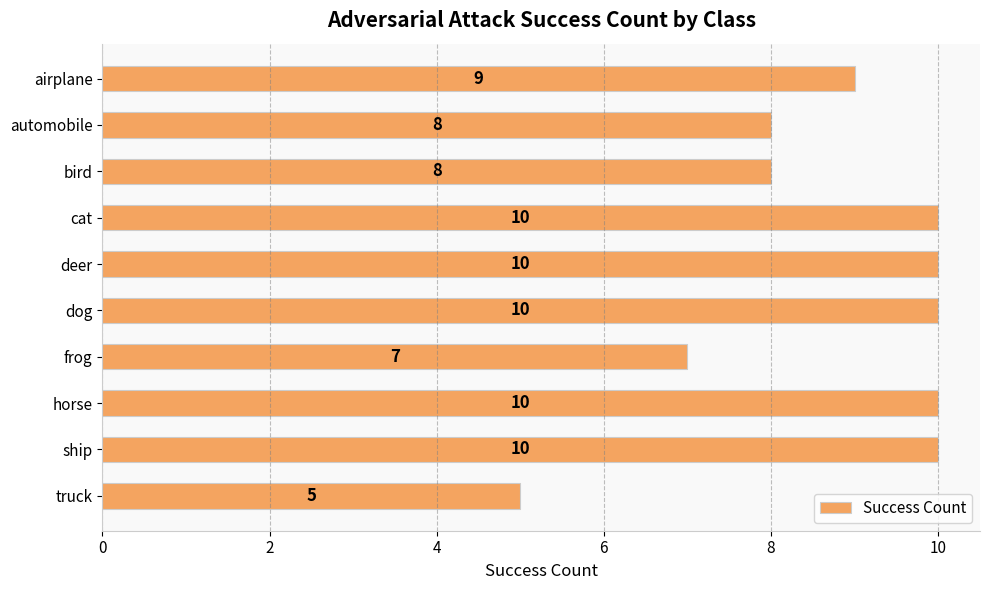

The chart shows a value of 9 at airplane. True or false?

True